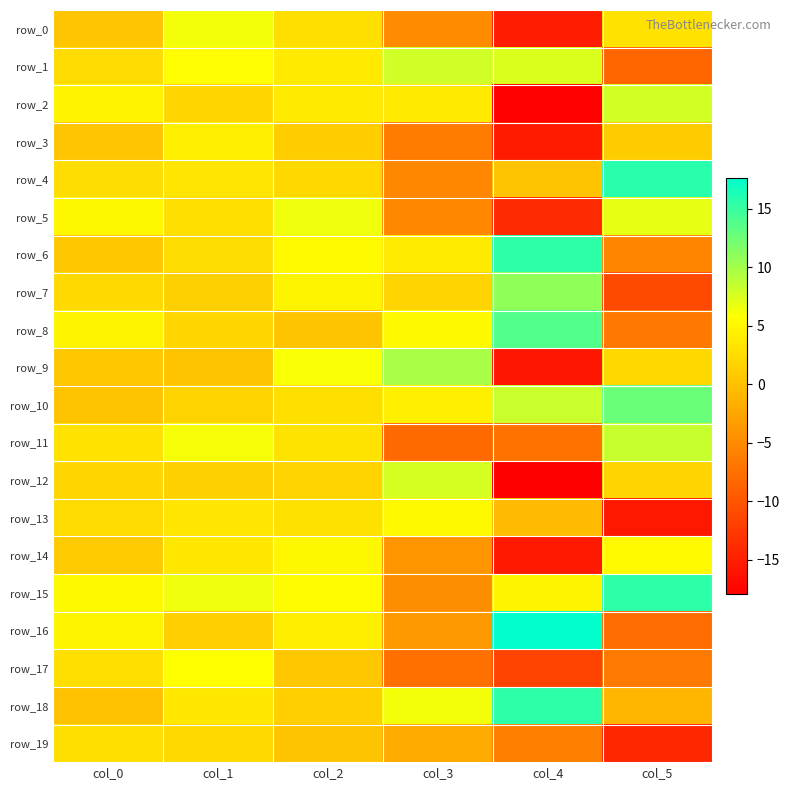

Is it true that row_14 equals 5.4 at col_5?

True